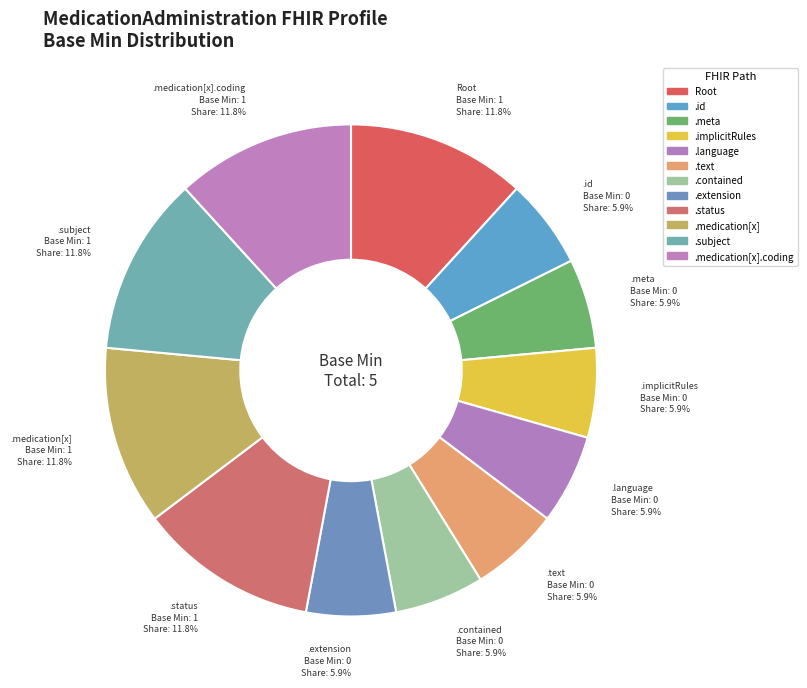

Between .id and .subject, which is larger?

.subject